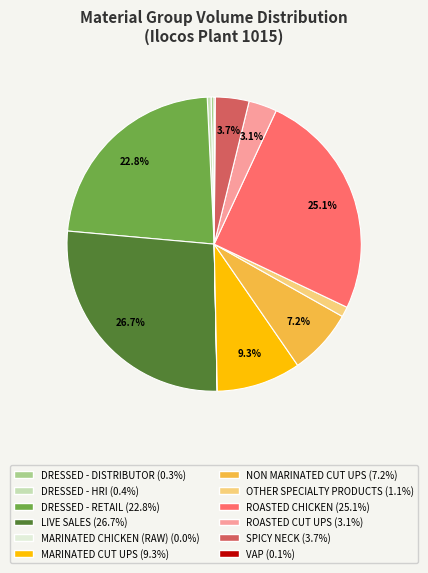

True or false: ROASTED CUT UPS accounts for 3% of the total.

True